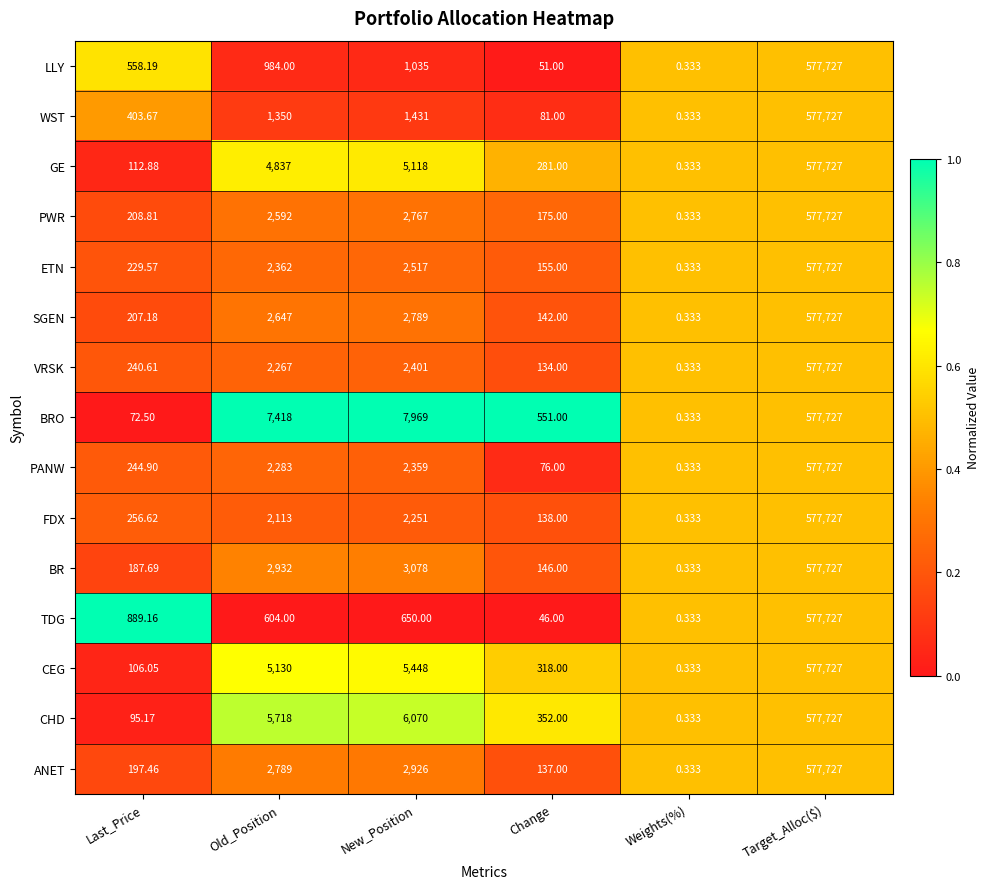

List the labels in order of ANET value, smallest first.

Weights(%), Change, Last_Price, Old_Position, New_Position, Target_Alloc($)